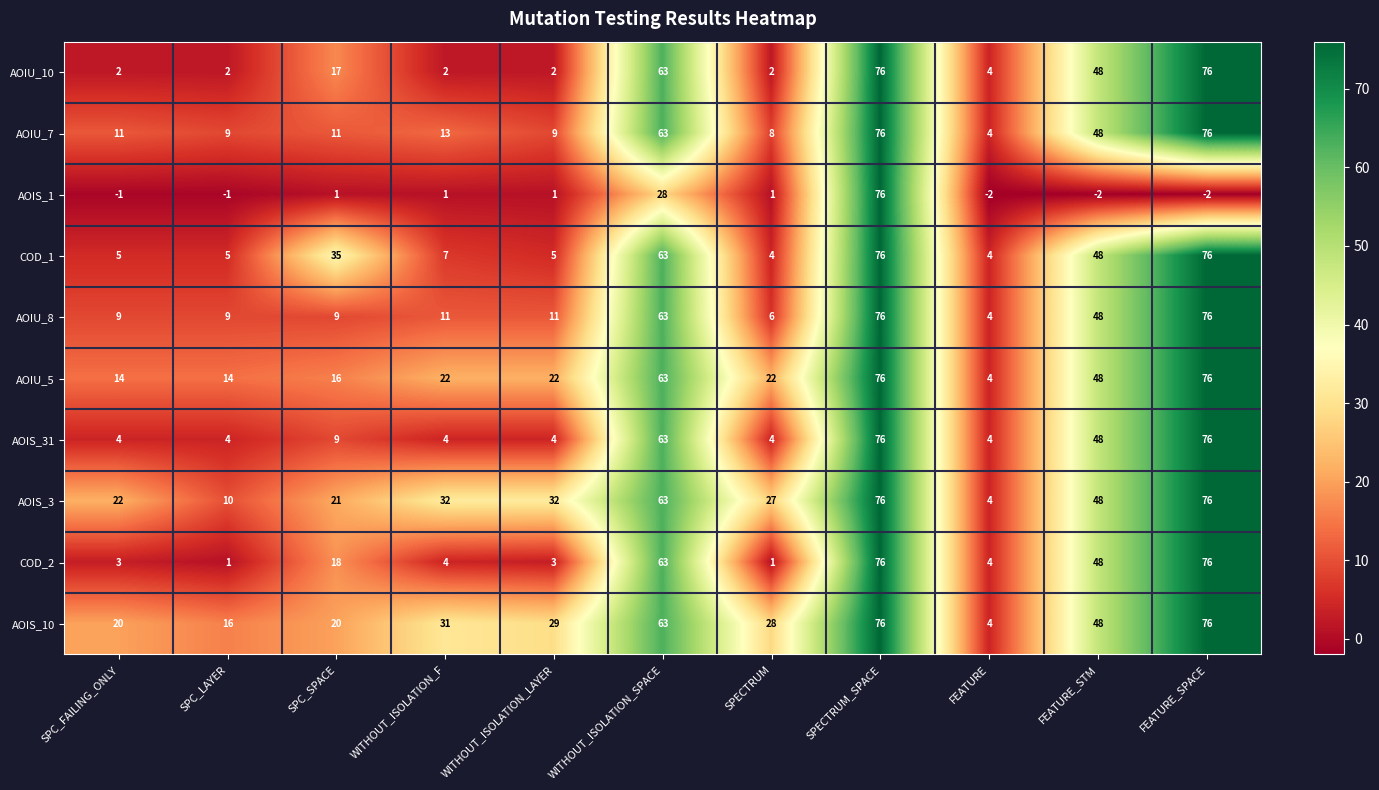

At WITHOUT_ISOLATION_LAYER, list the series in order from largest to smallest.

AOIS_3, AOIS_10, AOIU_5, AOIU_8, AOIU_7, COD_1, AOIS_31, COD_2, AOIU_10, AOIS_1